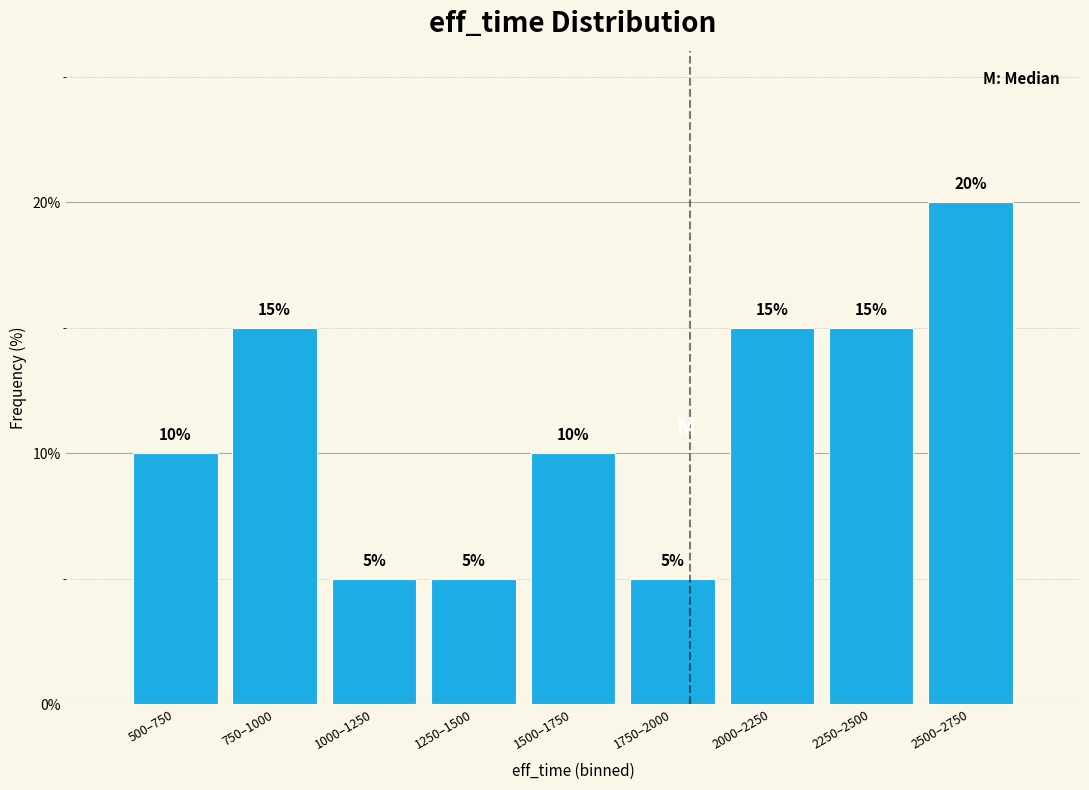

Reading left to right, transcribe all the data shown in this chart.

10	15	5	5	10	5	15	15	20